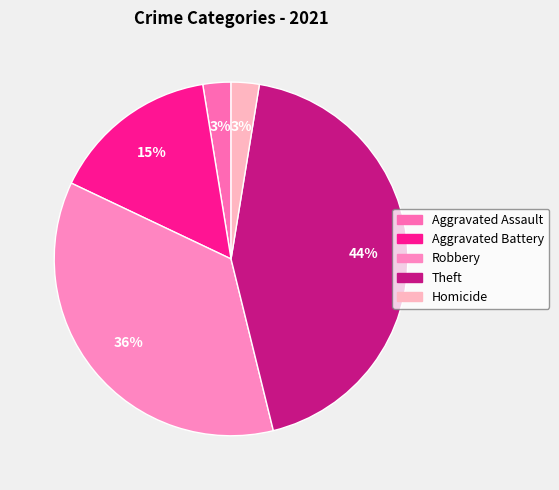

To the nearest percent, what is the average slice percentage?

20%